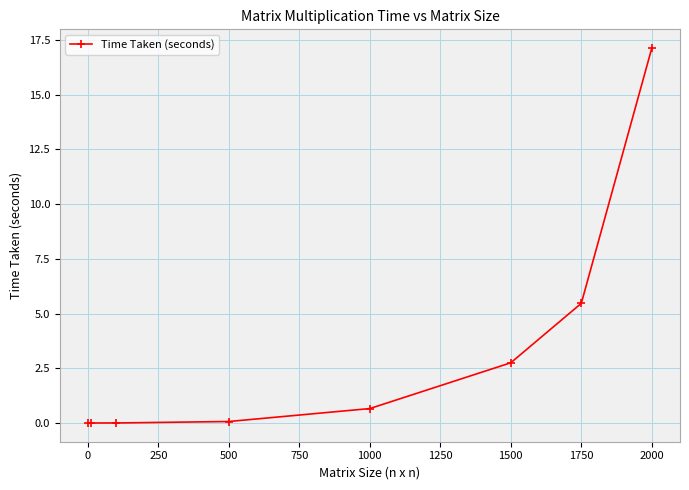

What is the greatest value displayed?

17.1